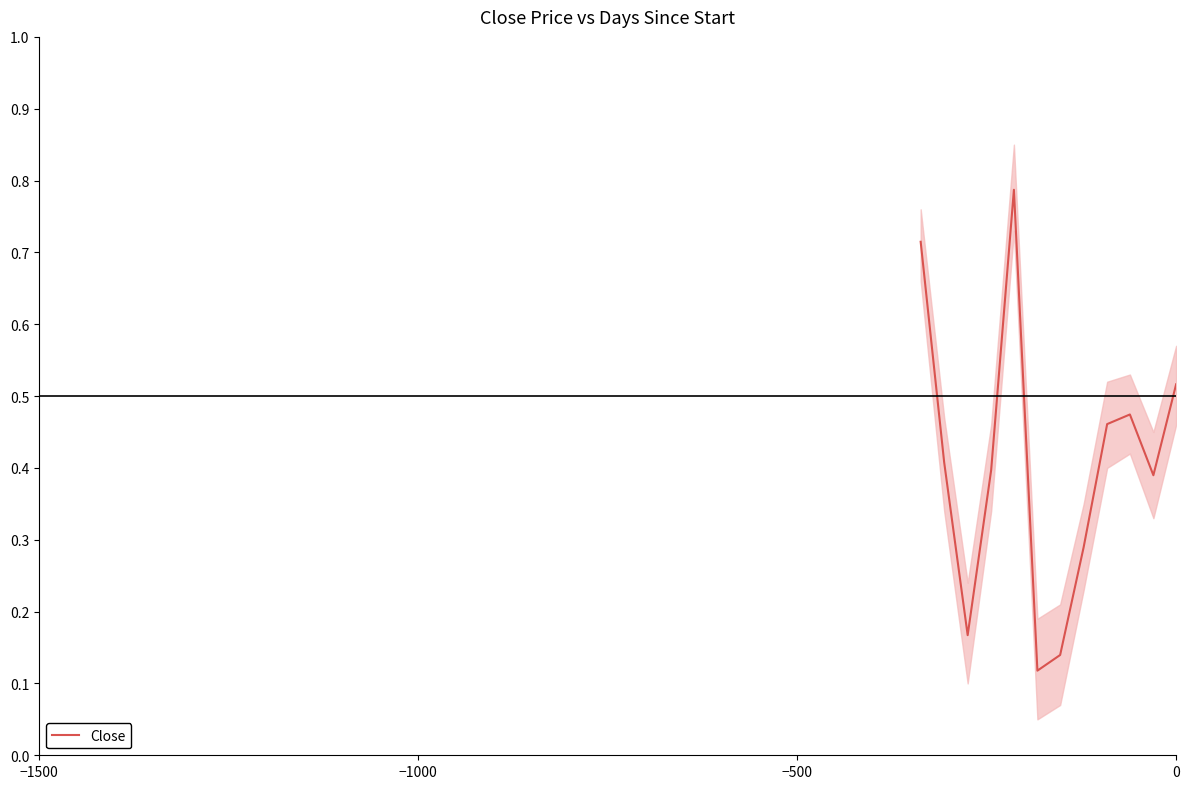

The value at −1000 is 0.2. True or false?

False